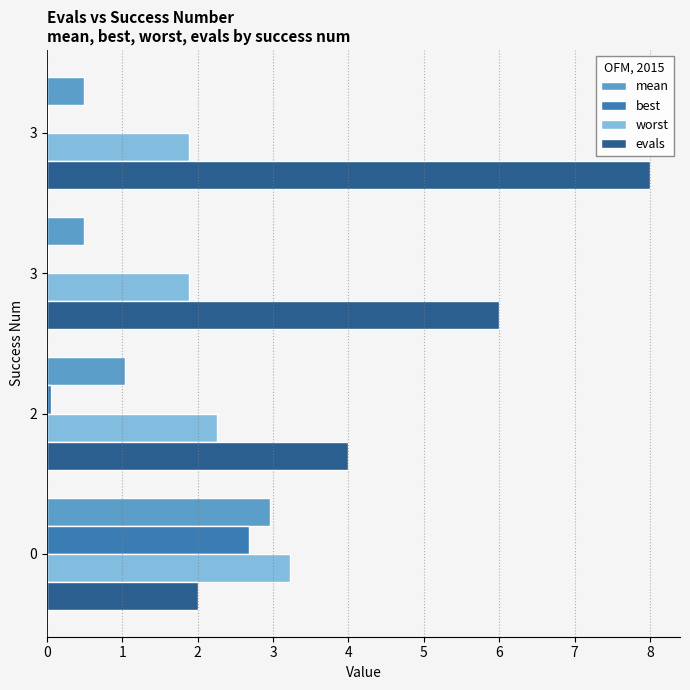

Is it true that evals equals 2.0 at 0?

True